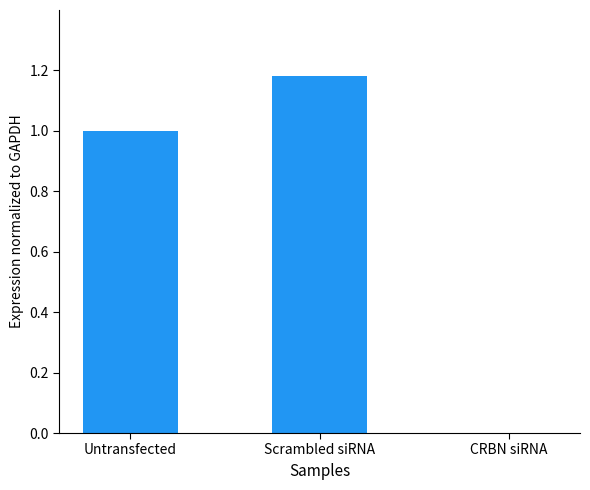

The chart shows a value of 0.4 at Scrambled siRNA. True or false?

False